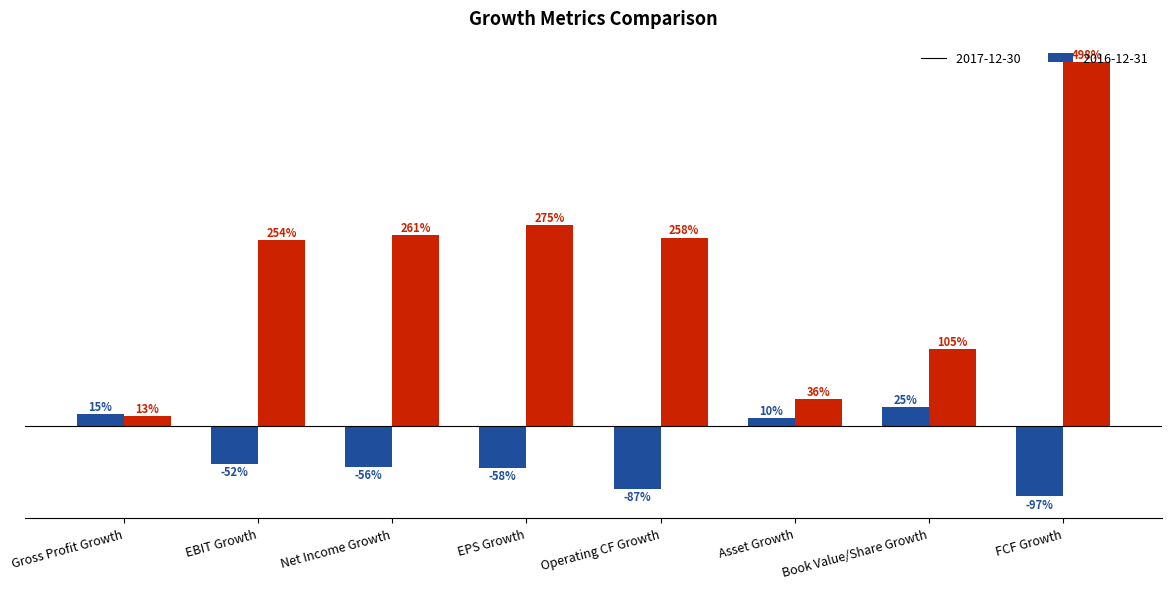

Are the bars grouped side by side (vs. stacked)?

Yes